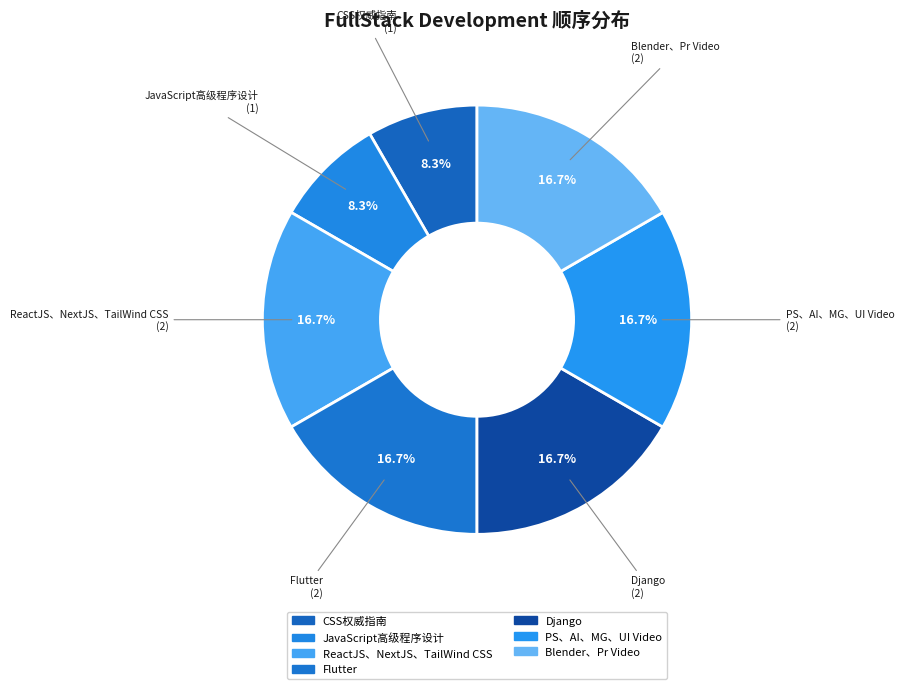

Combined, what portion of the pie is Flutter and JavaScript高级程序设计?

25.0%